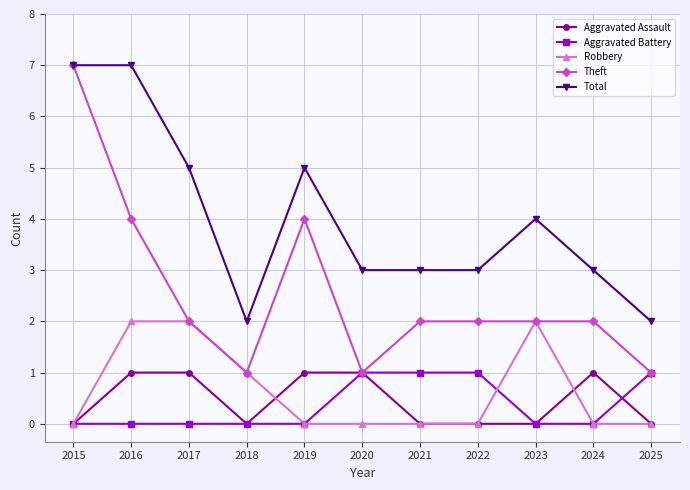

Is it true that Aggravated Assault equals 0 at 2018?

True